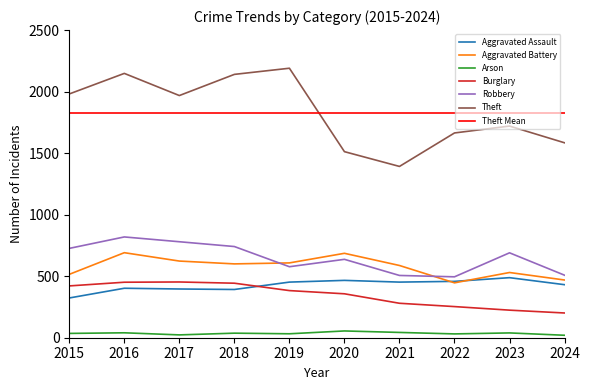

What is the total value across all series at 2021?

3260